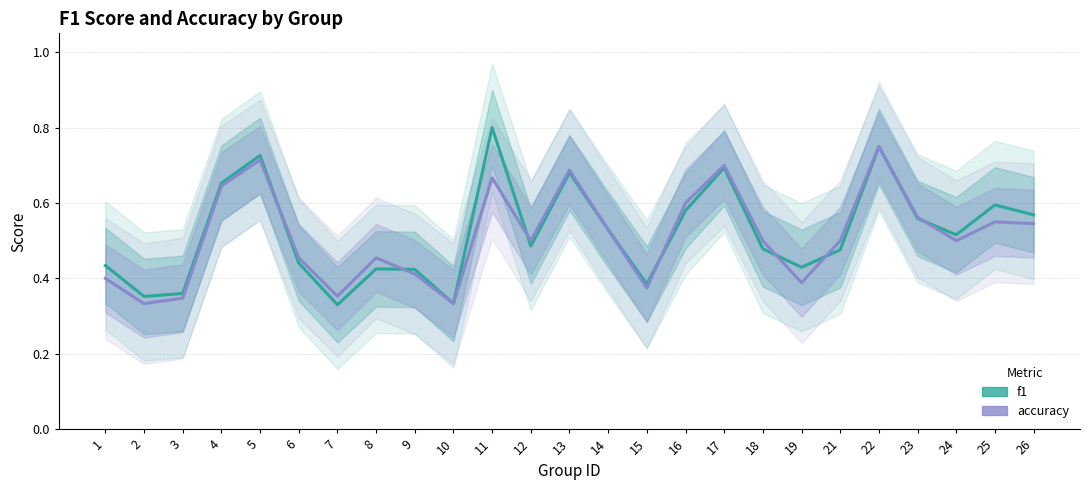

Rank the series by their maximum value, from lowest to highest.

accuracy, f1